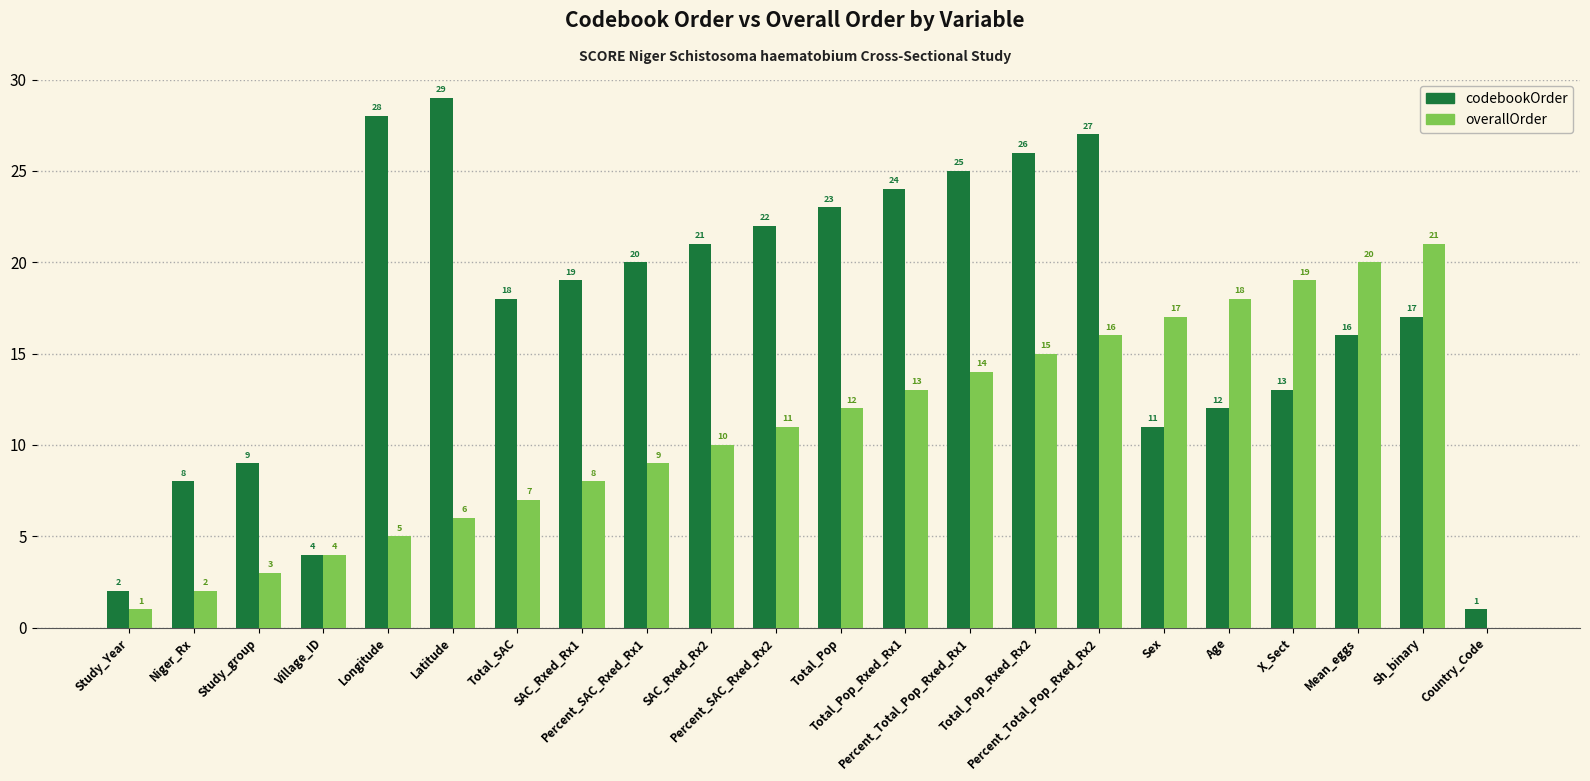

What is the highest value of the codebookOrder series?

29